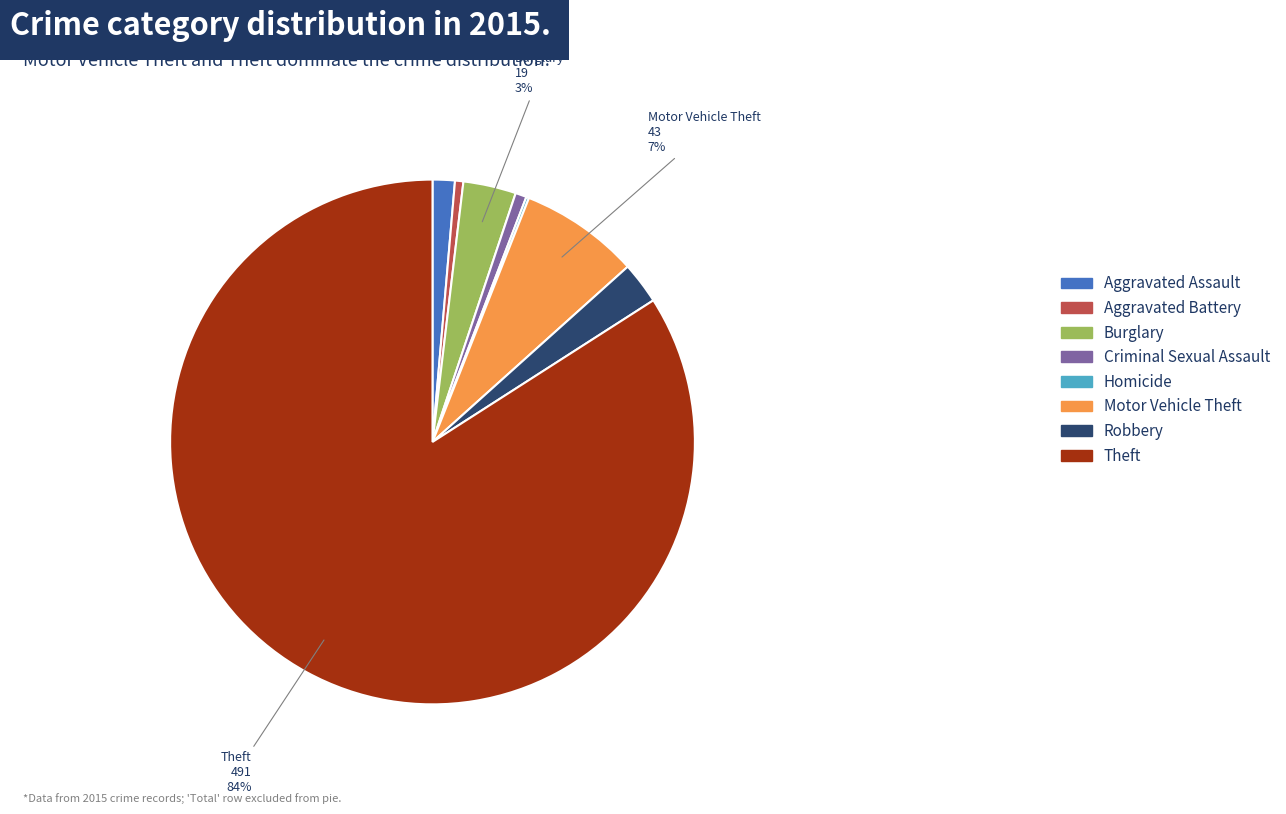

Between Burglary and Motor Vehicle Theft, which is larger?

Motor Vehicle Theft